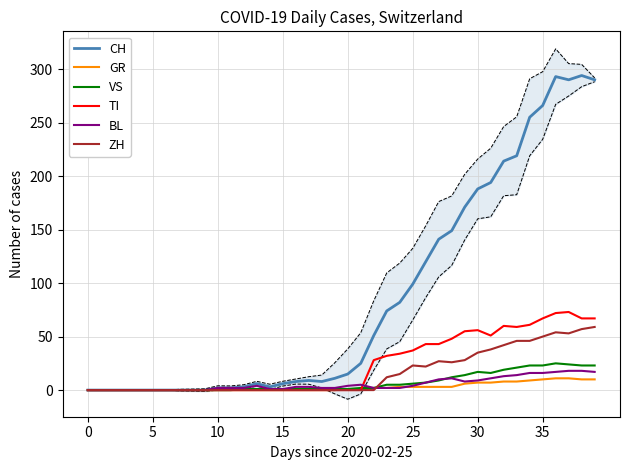

True or false: TI has a value of 0 at 10.

True